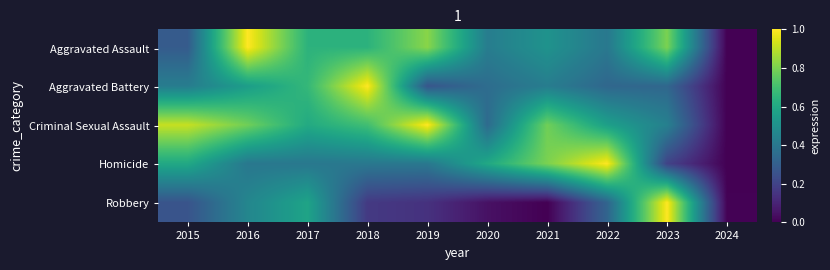

What is the difference between the highest and lowest values at 2018?

0.8